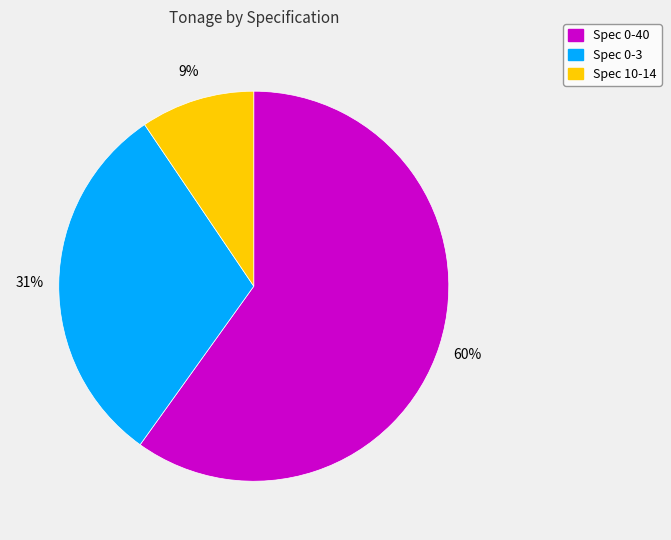

To the nearest percent, what is the average slice percentage?

33%